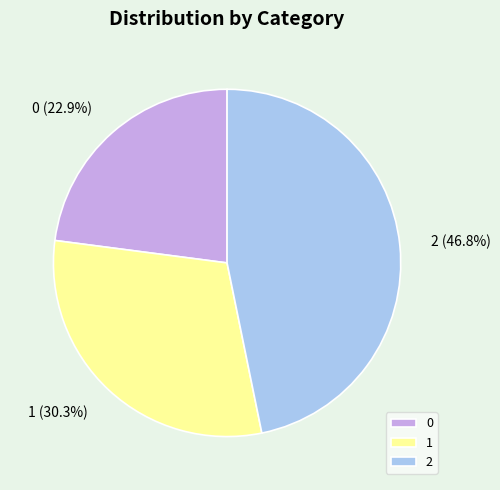

How many slices are in this pie chart?

3